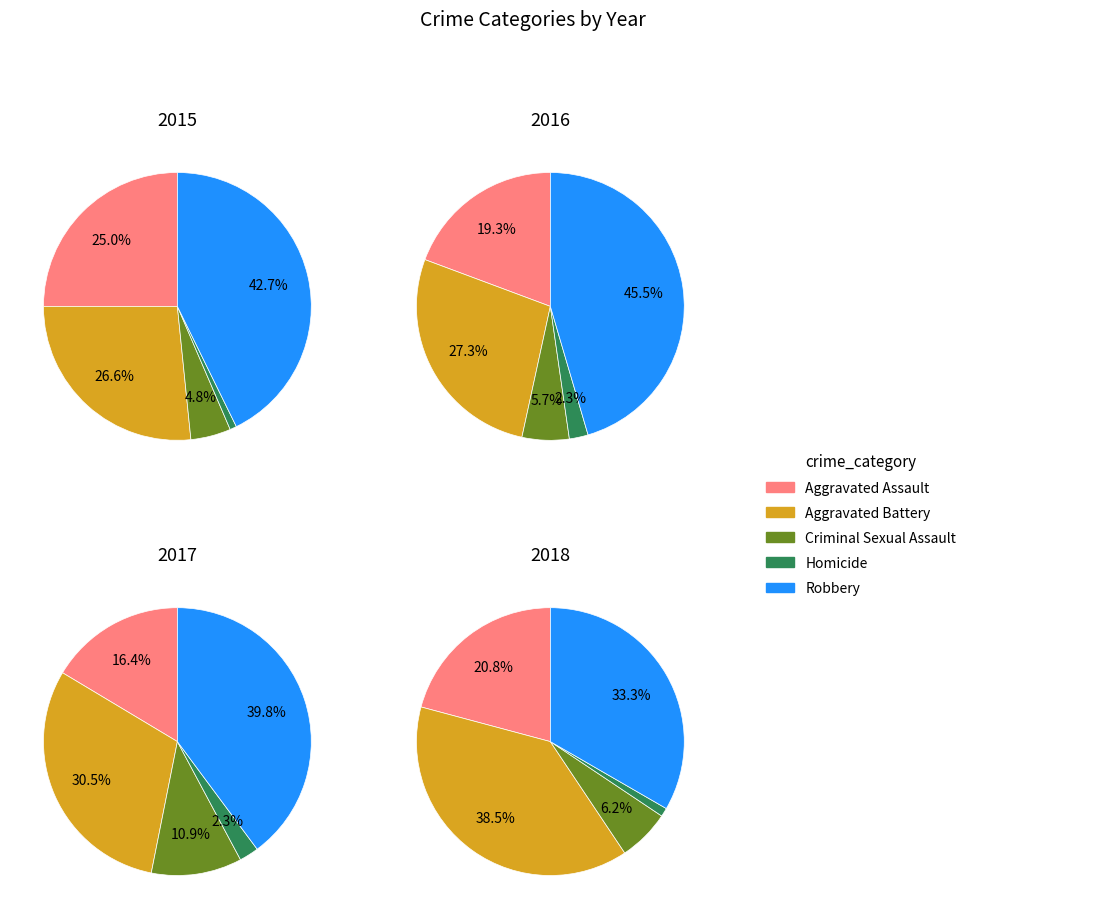

Is the sum of Robbery and Homicide greater than half?

No